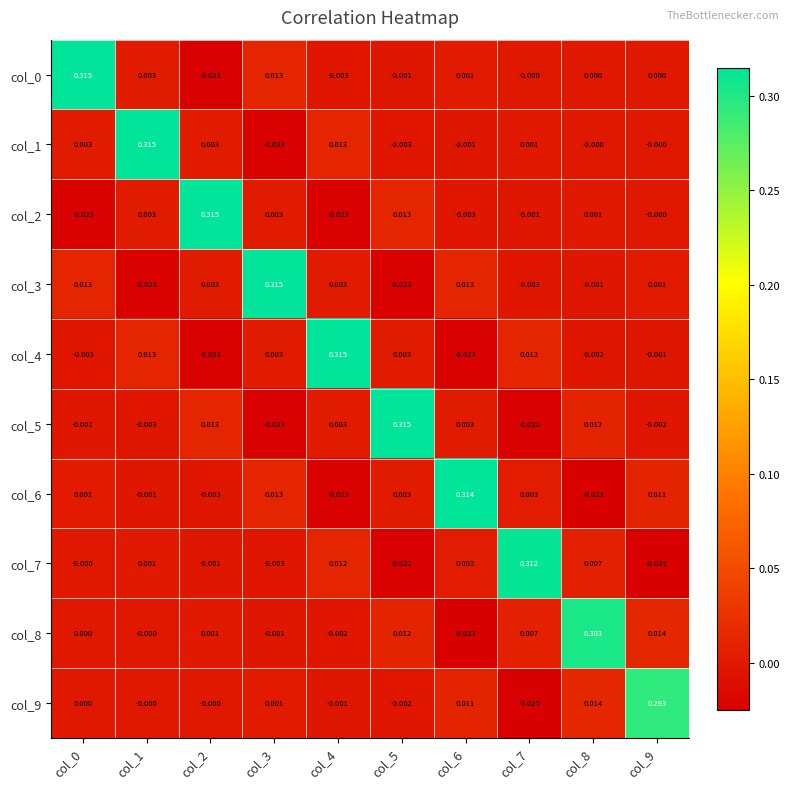

How many series are shown in this chart?

10